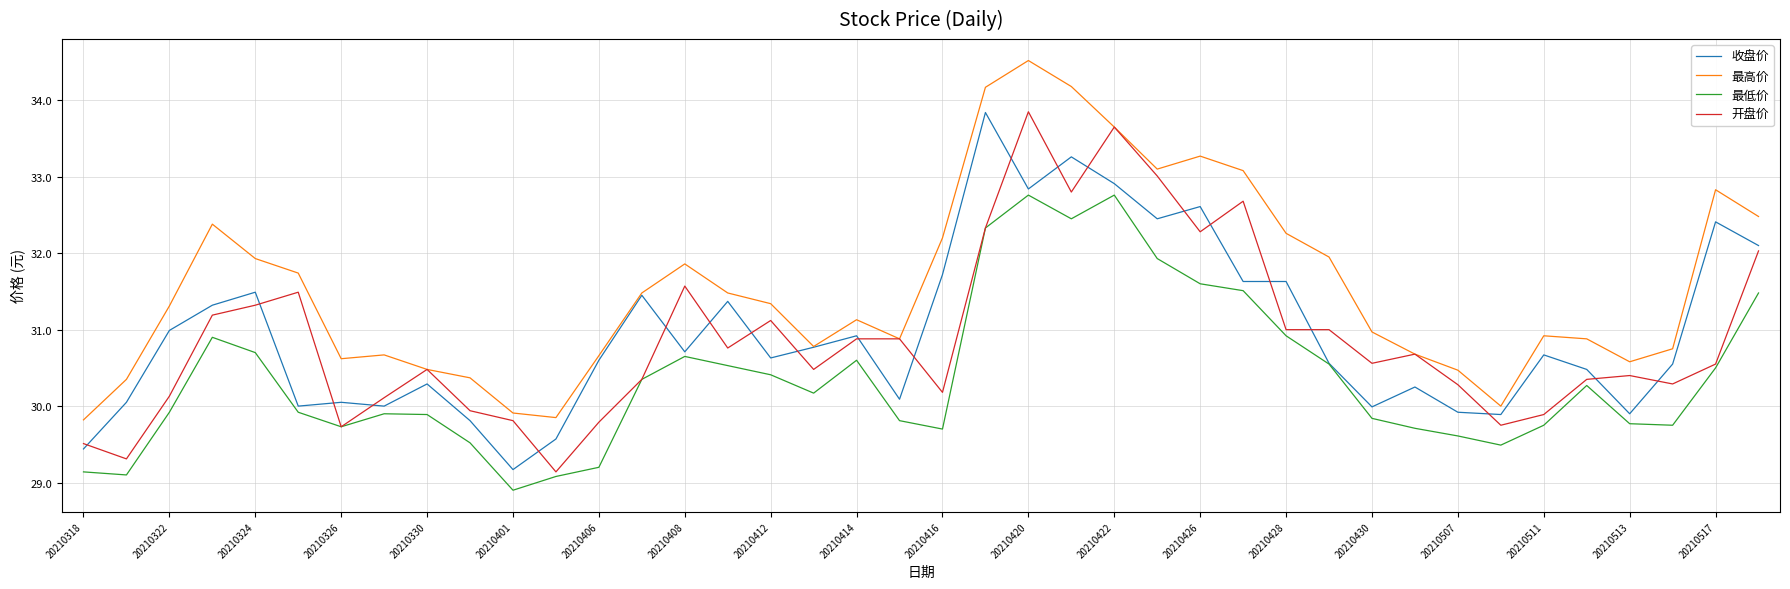

What is the smallest value displayed?

28.9